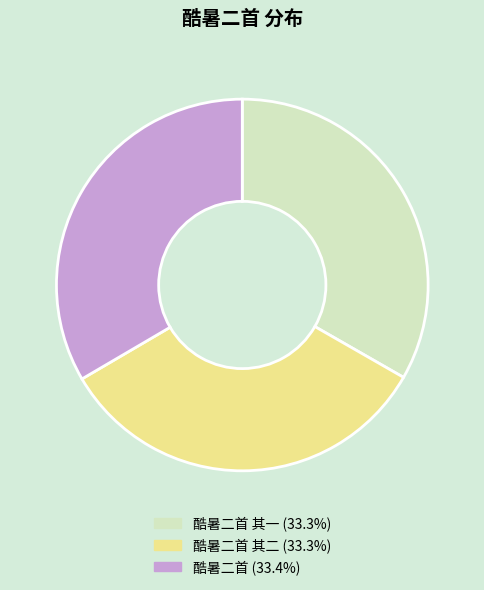

Is there any slice that represents more than half of the pie?

No